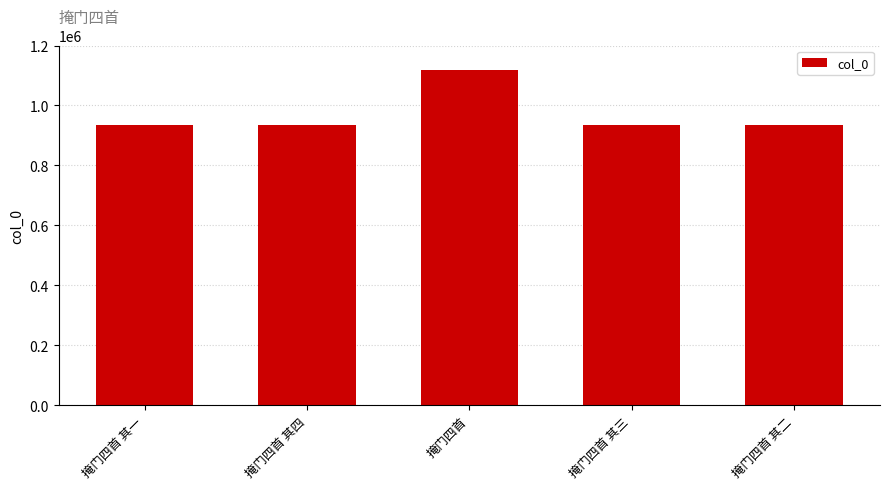

Which category has the highest value across all series?

掩门四首